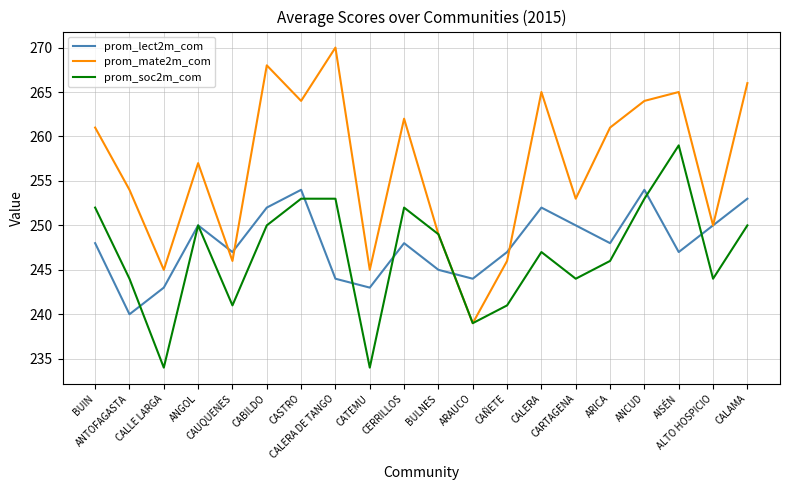

What is the minimum value for prom_soc2m_com?

234